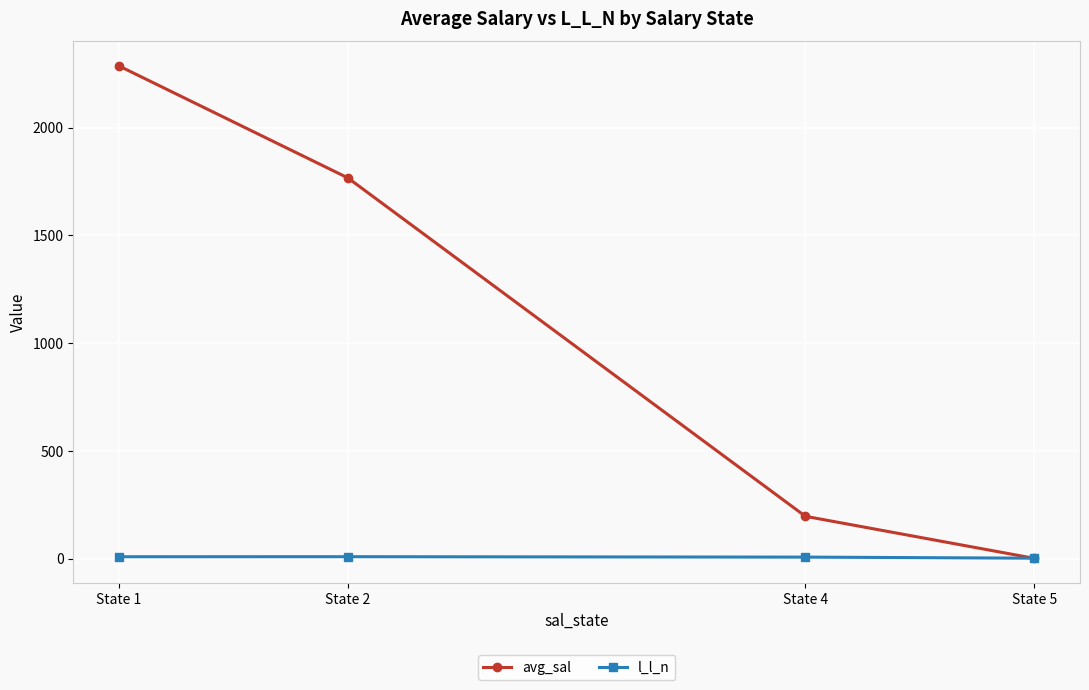

Which series has the widest spread of values?

avg_sal